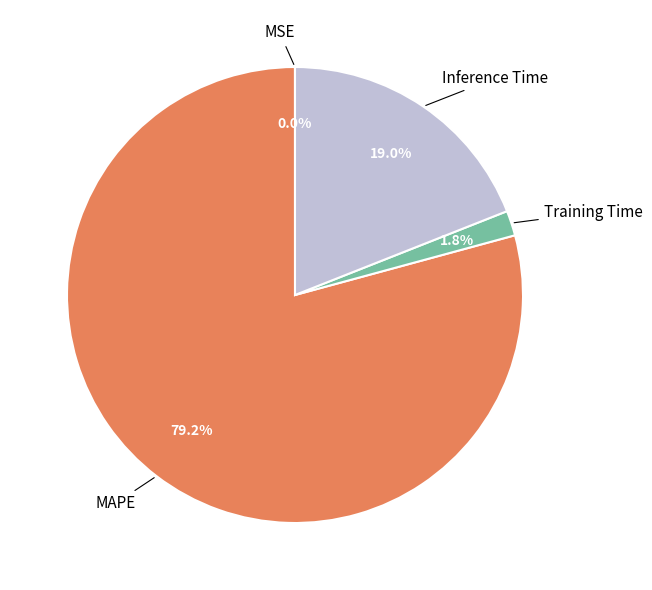

Which category accounts for the majority?

MAPE